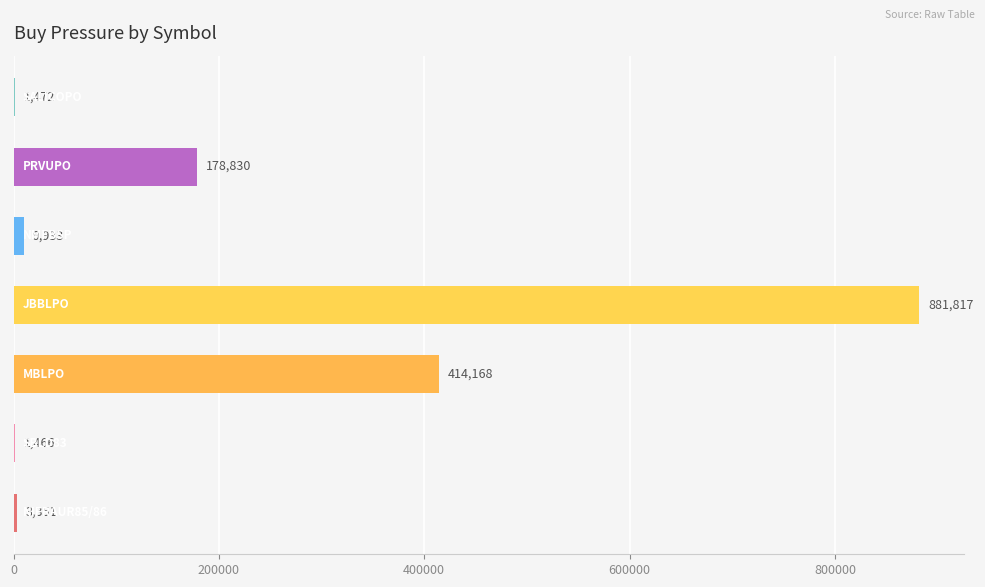

What is the greatest value displayed?

881817